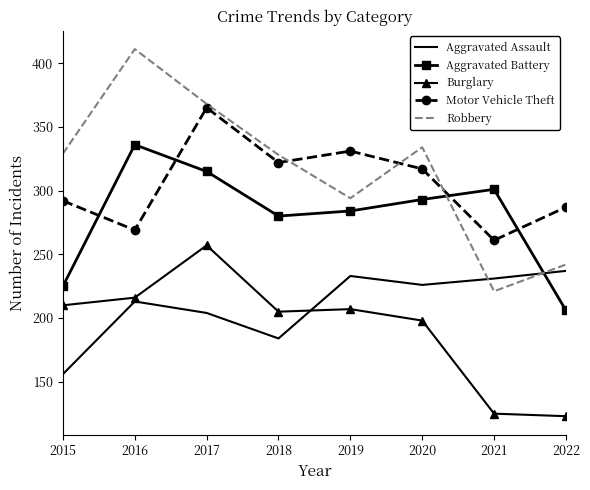

What is the minimum value shown in the chart?

123